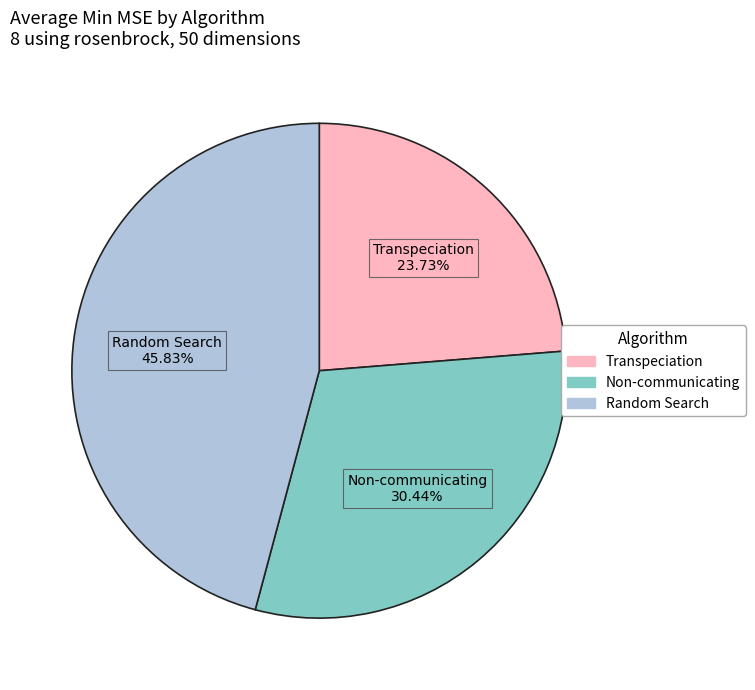

Does any single category account for the majority?

No